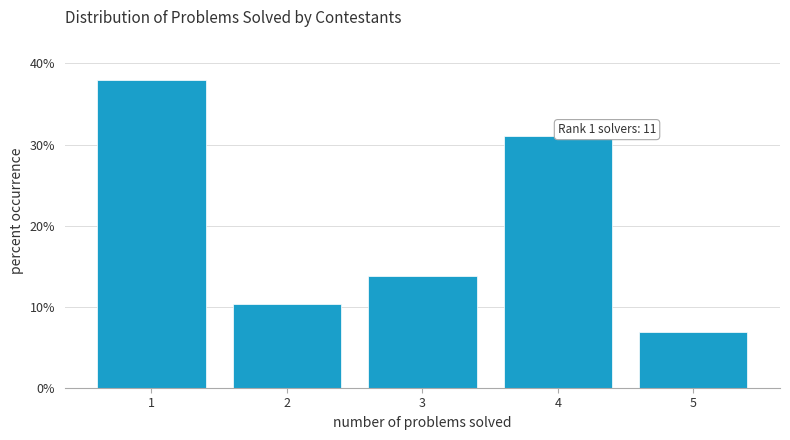

Which range on the x-axis has the tallest bar?

0.5 to 1.5